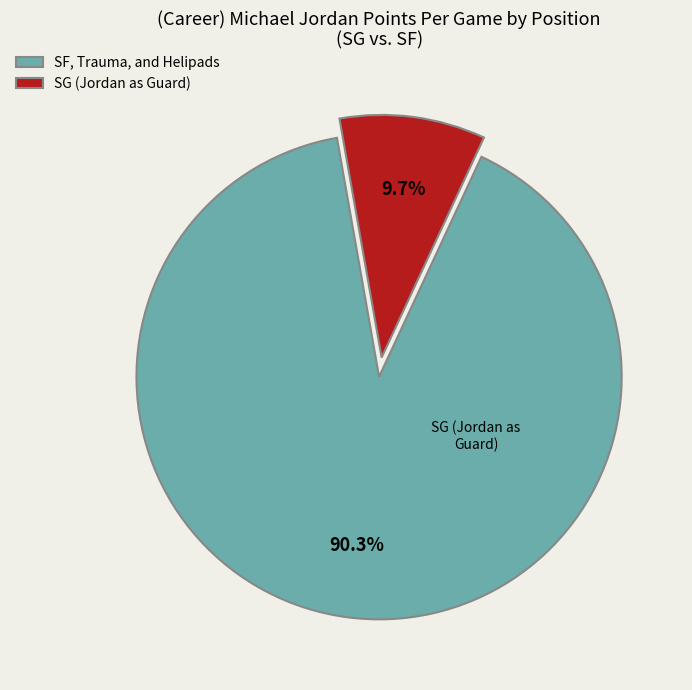

Do SG (Jordan as Guard) and SF, Trauma, and Helipads together represent more than half of the pie?

Yes